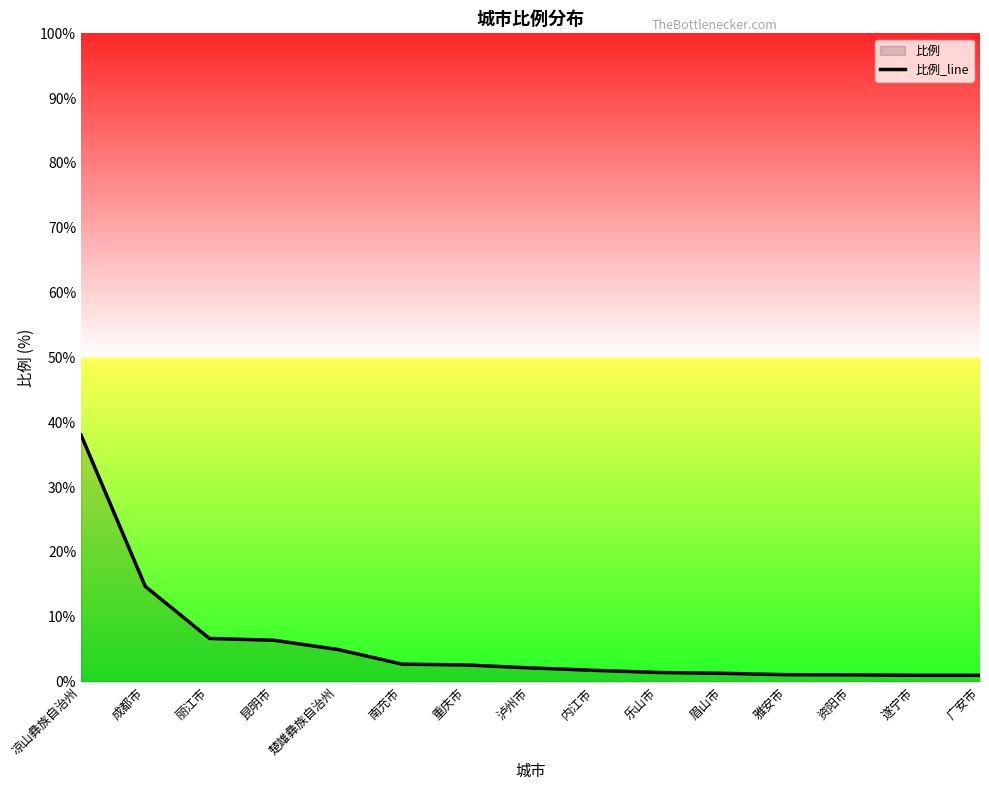

How many lines are shown in the chart?

1